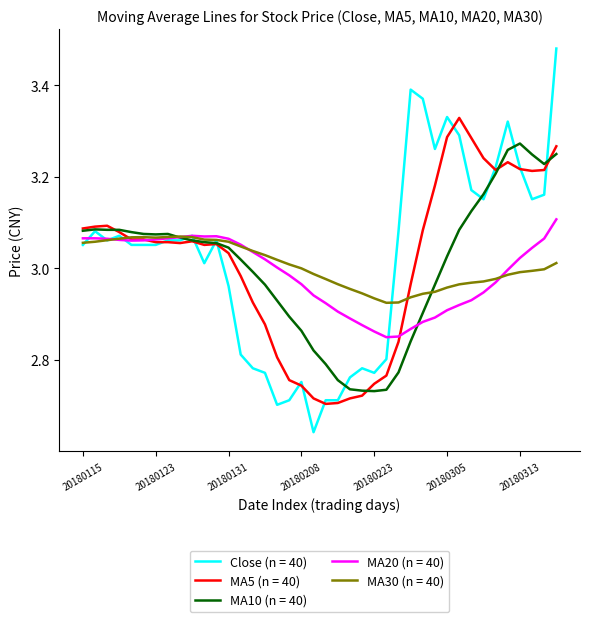

Which series has the widest spread of values?

Close (n = 40)